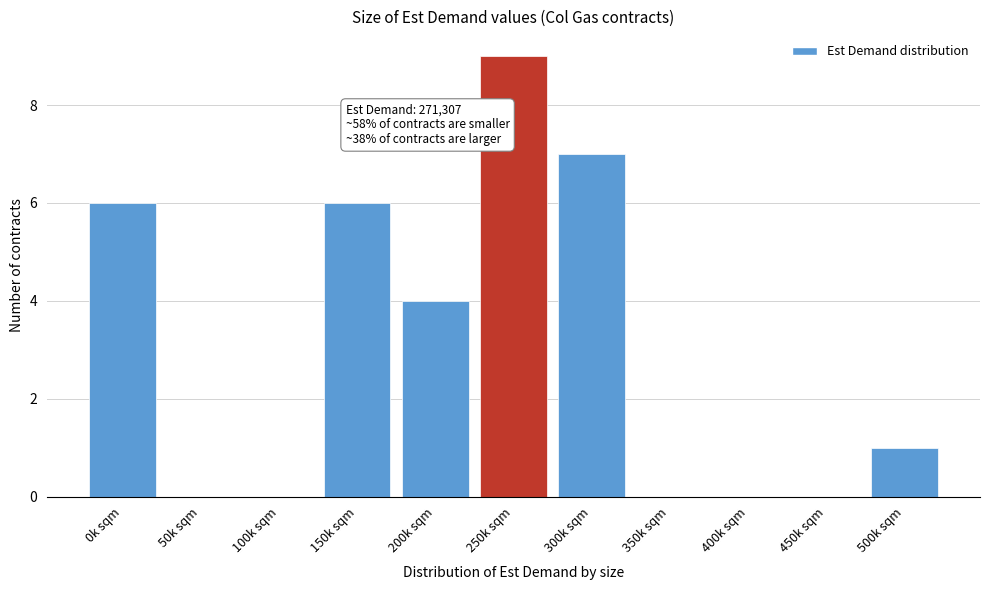

Reading left to right, transcribe all the data shown in this chart.

0k sqm=6	50k sqm=0	100k sqm=0	150k sqm=6	200k sqm=4	250k sqm=9	300k sqm=7	350k sqm=0	400k sqm=0	450k sqm=0	500k sqm=1